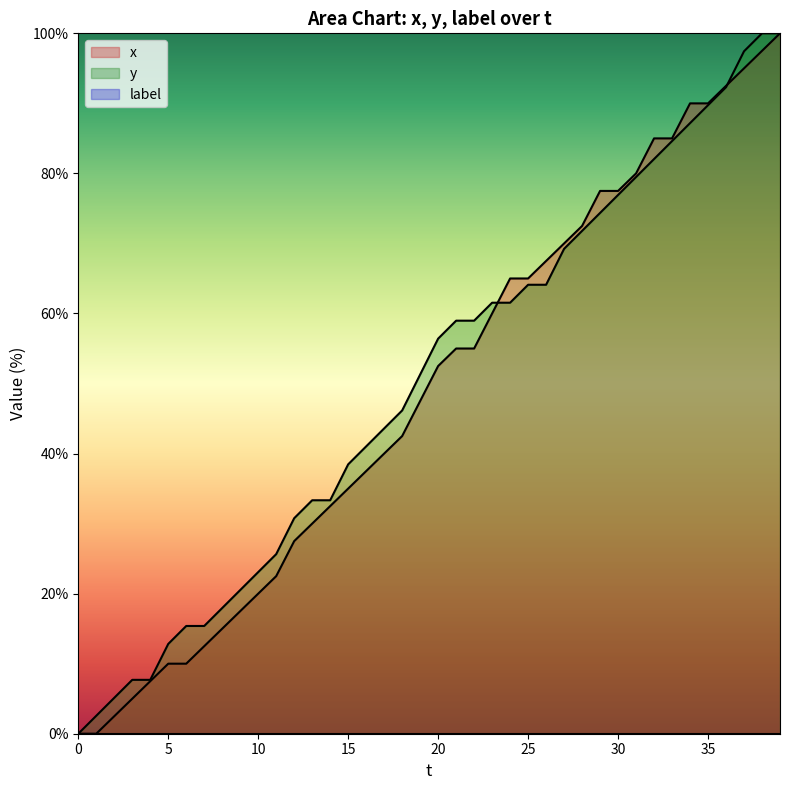

What is the spread (max minus min) of values at 34?

2.8